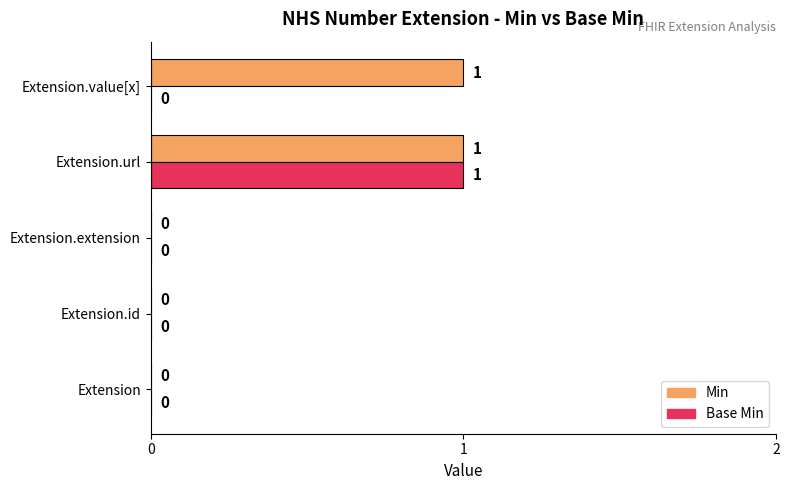

The value of Base Min at Extension.id is 1. True or false?

False